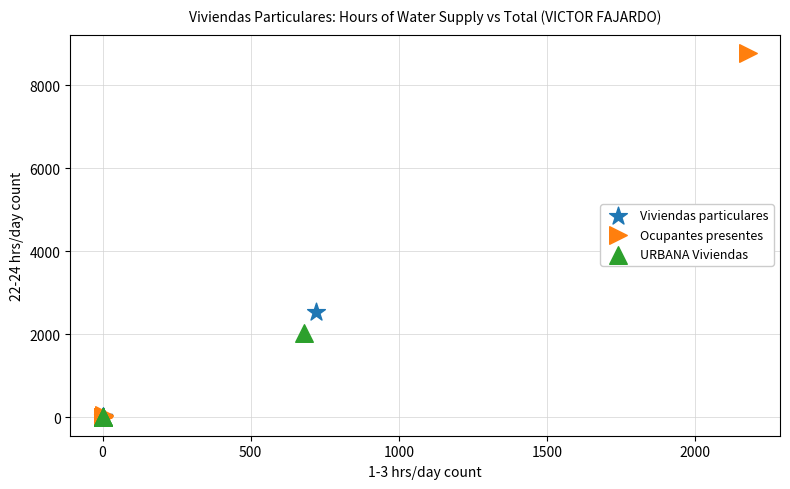

Which series reaches the maximum Y coordinate?

Ocupantes presentes